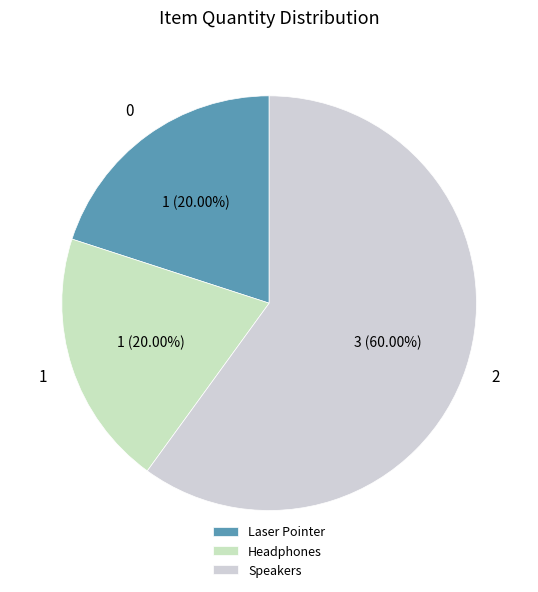

Is it true that Laser Pointer is 27% of the pie?

False